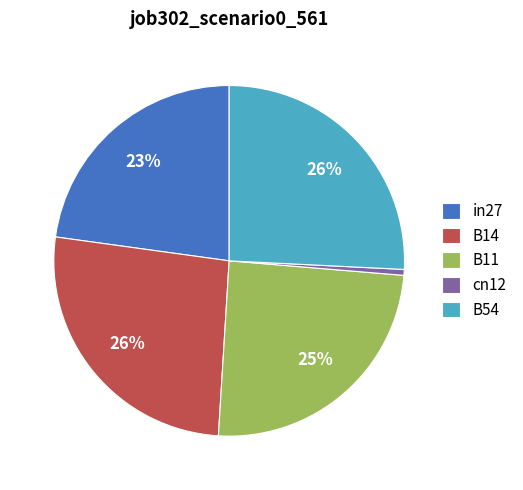

The cn12 slice represents 6% of the pie. True or false?

False